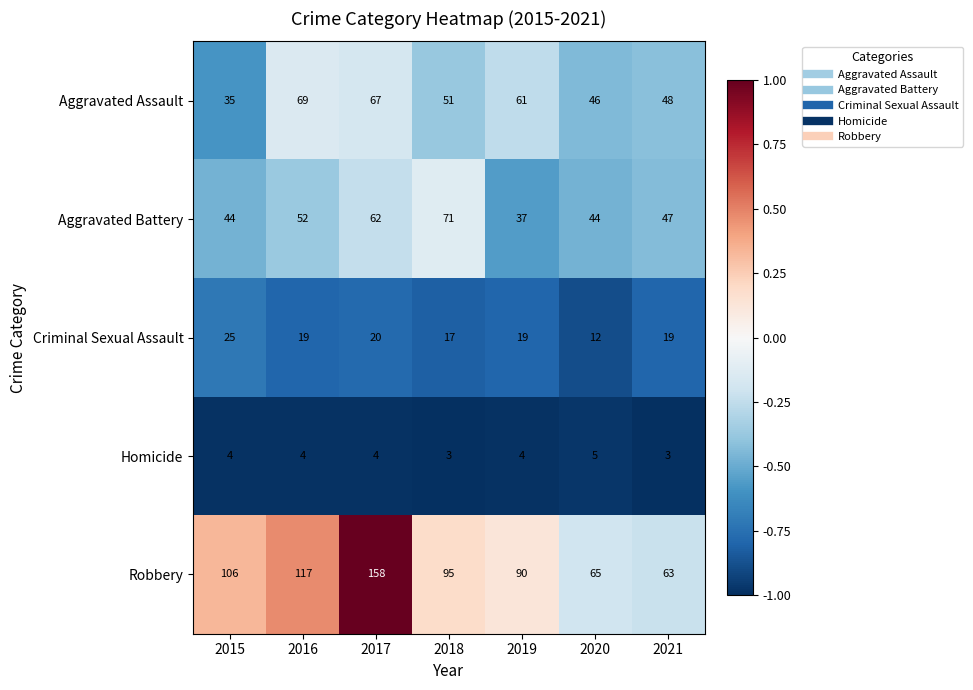

At how many categories does at least one series exceed 8?

7